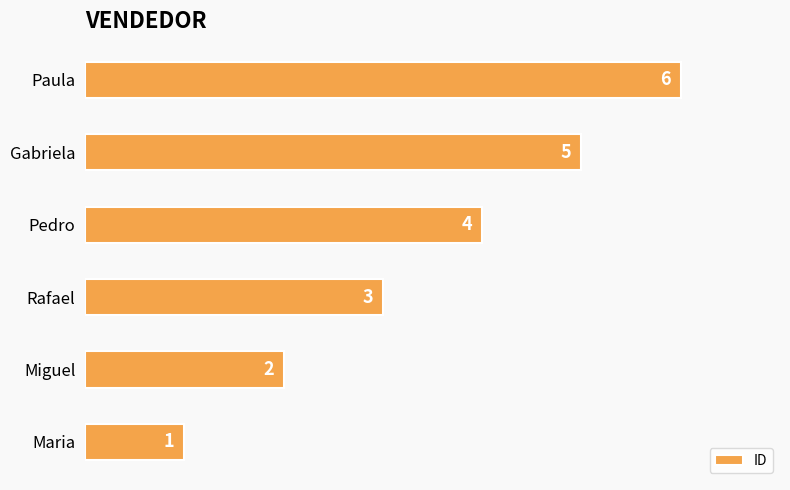

List the labels in order of value, largest first.

Paula, Gabriela, Pedro, Rafael, Miguel, Maria